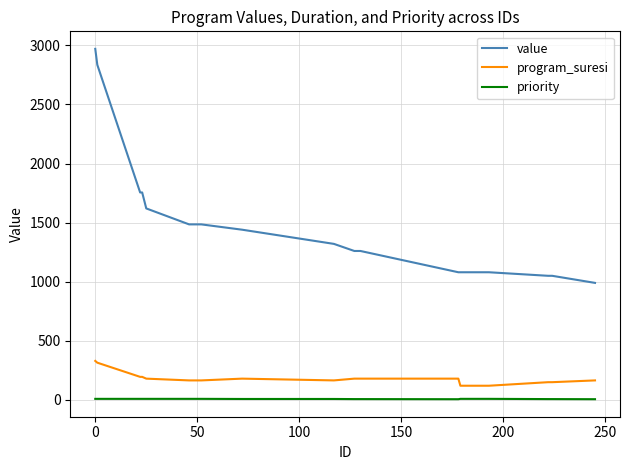

What is the lowest value of the program_suresi series?

120